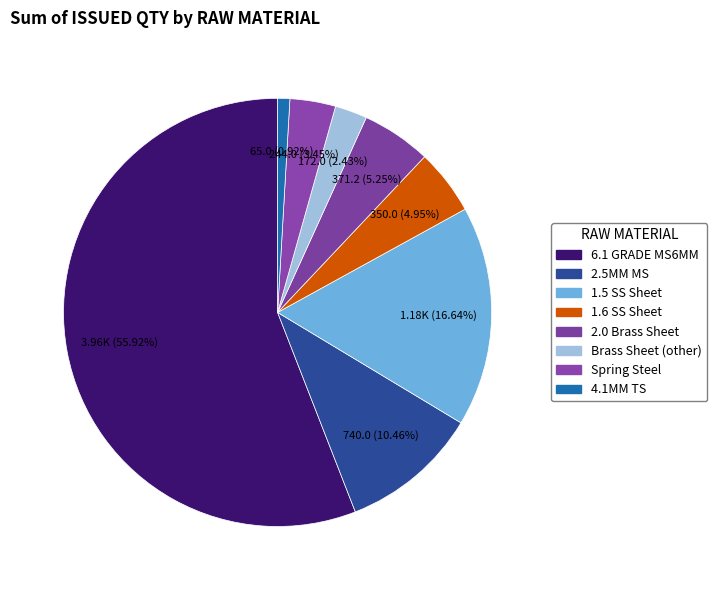

How many slices are in this pie chart?

8